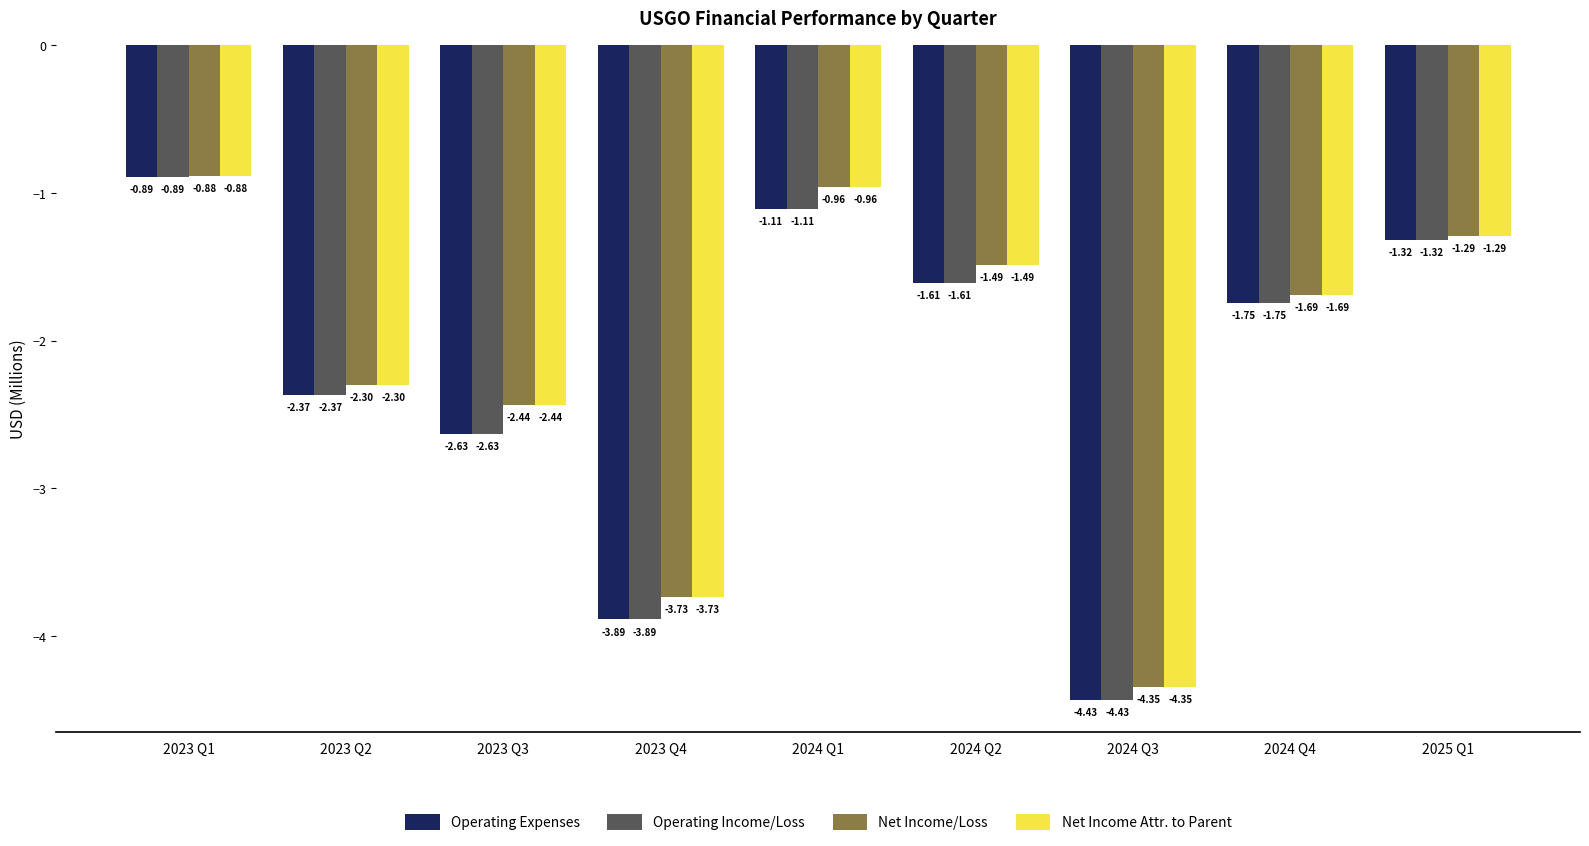

What is the sum of all Operating Expenses values?

-20.0